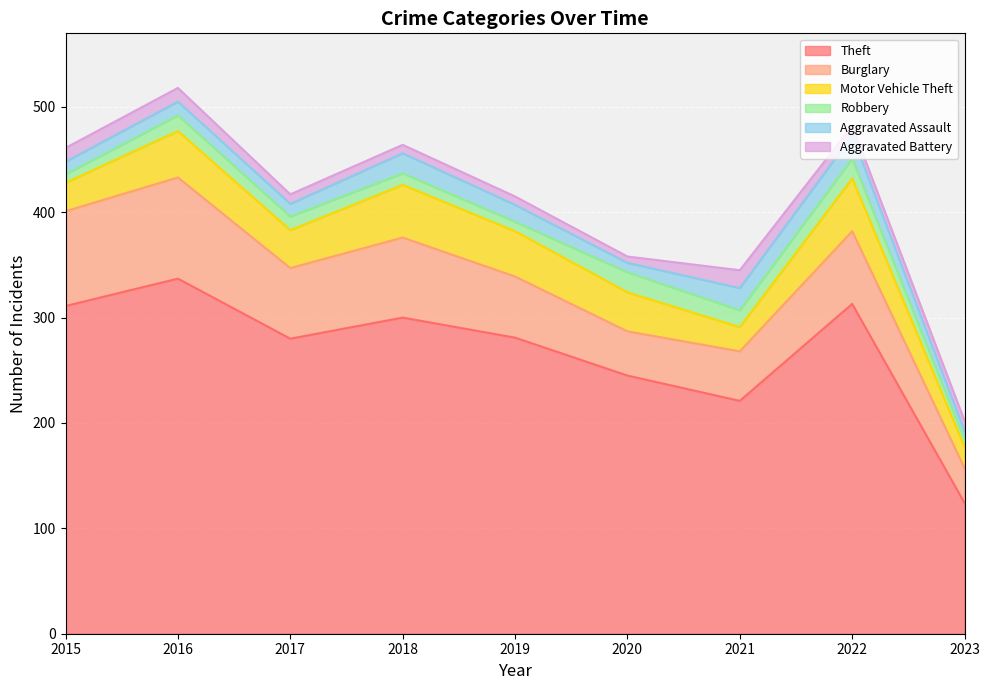

At which category is the sum across all series the highest?

2016